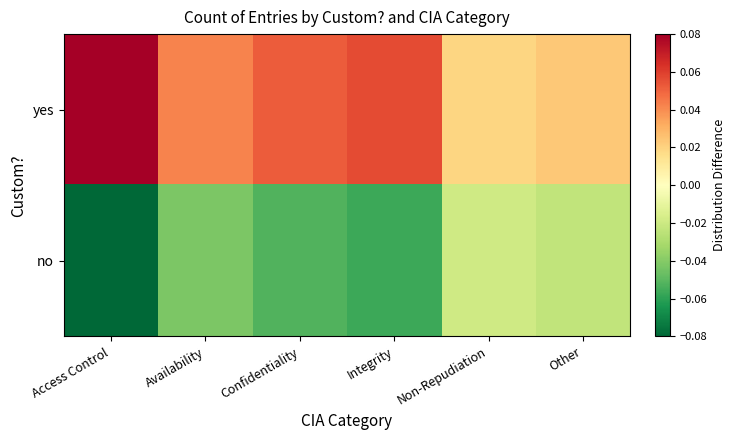

Which series changed the most between Confidentiality and Non-Repudiation?

no